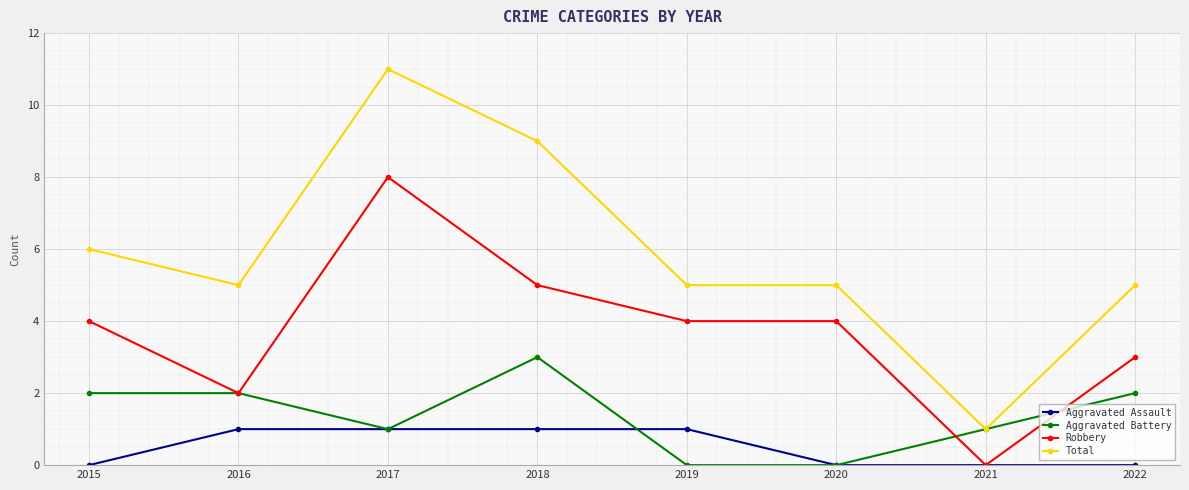

What is the total value across all series at 2016?

10